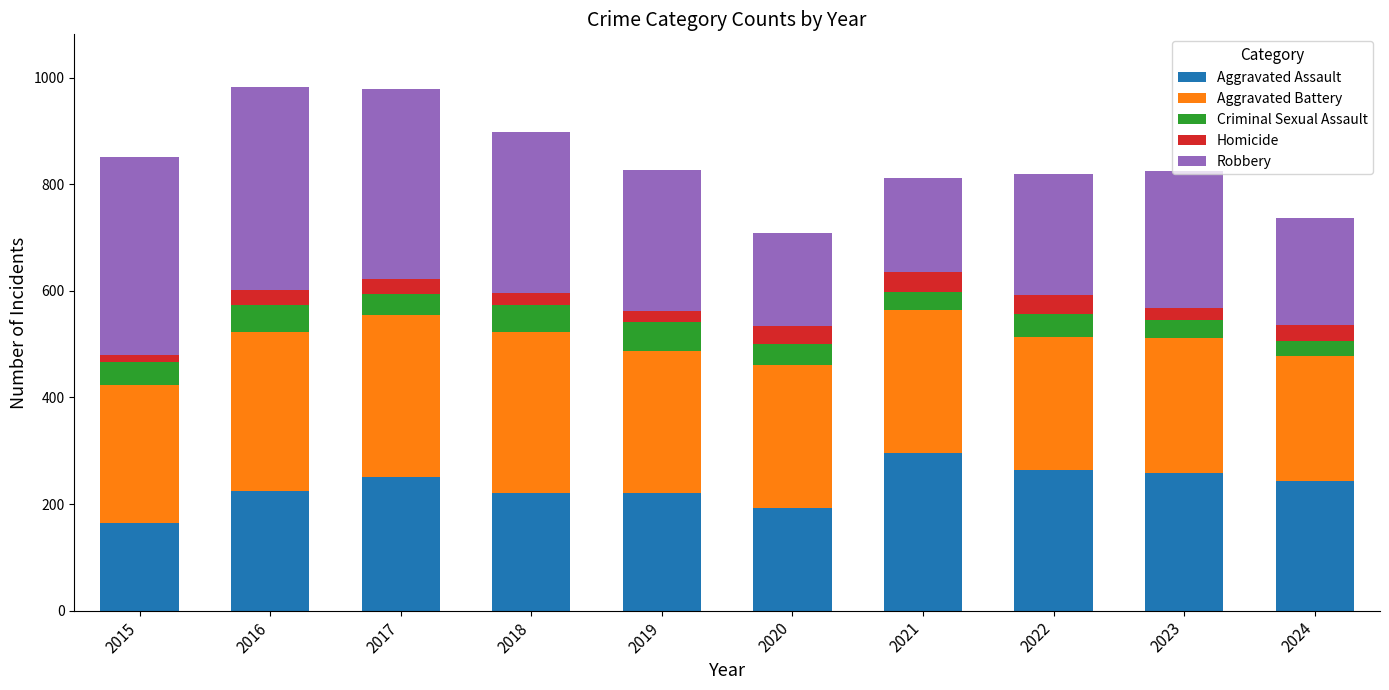

What is the difference between the maximum and second lowest values in the Aggravated Assault series?

103